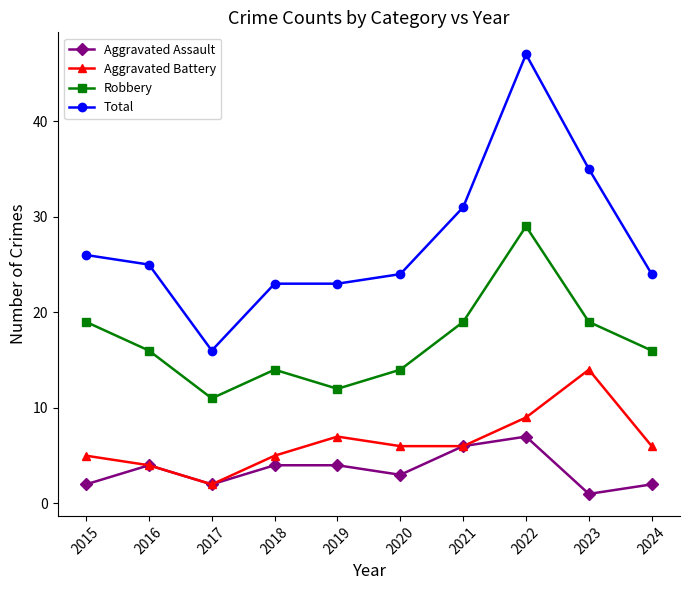

Where does the Robbery series first go above 16?

2015